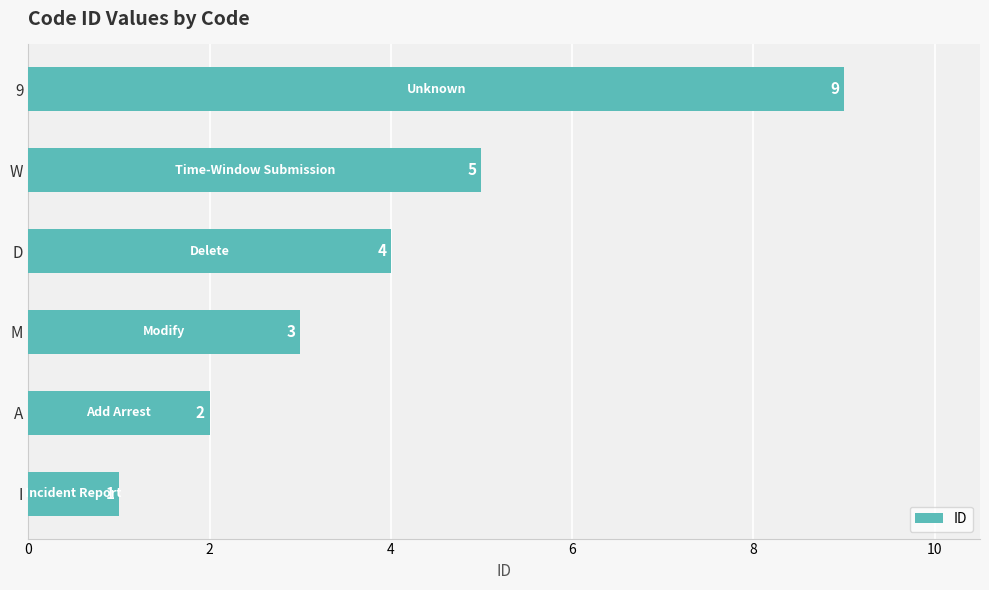

What is the sum of all values?

24